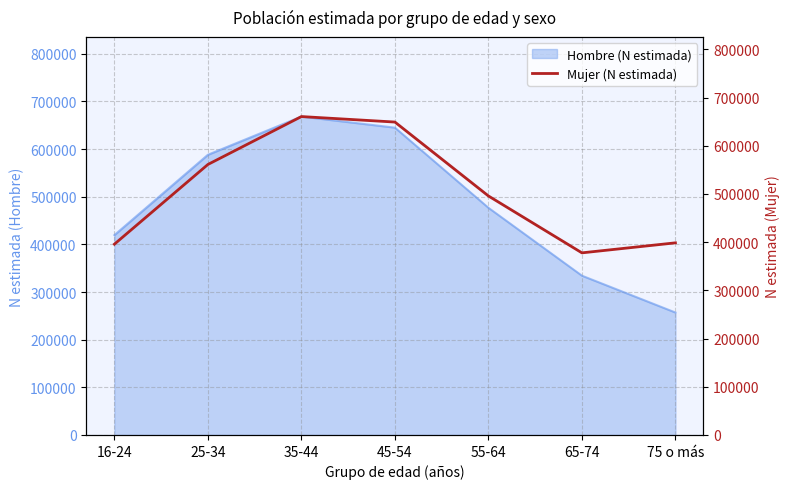

True or false: the data shows 495803 at 55-64.

True